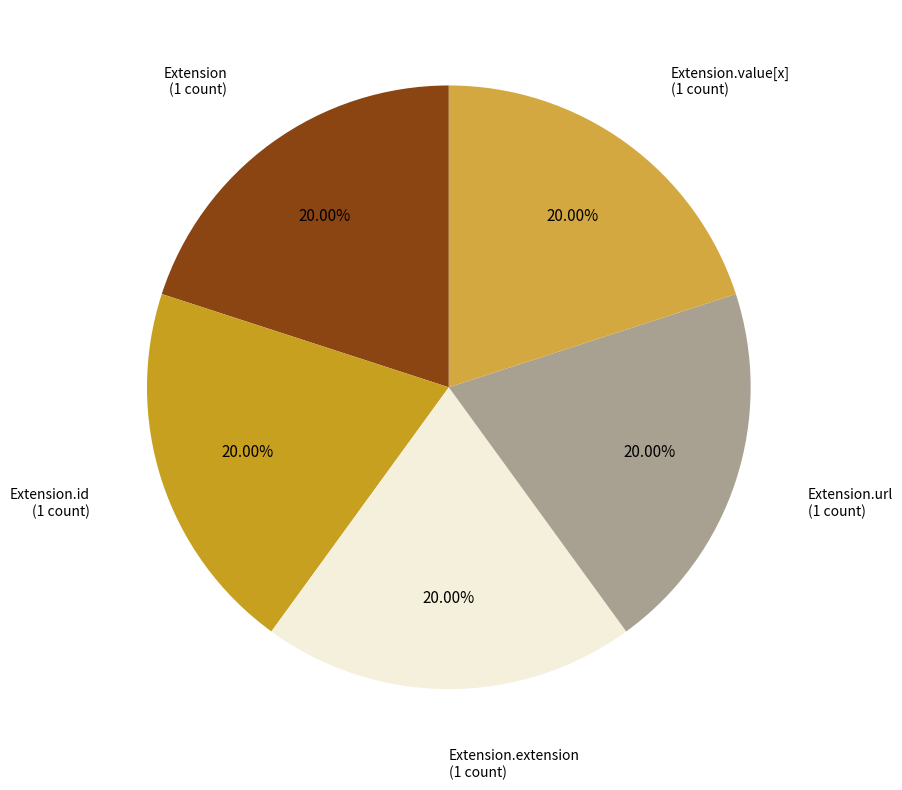

How many slices are in this pie chart?

5